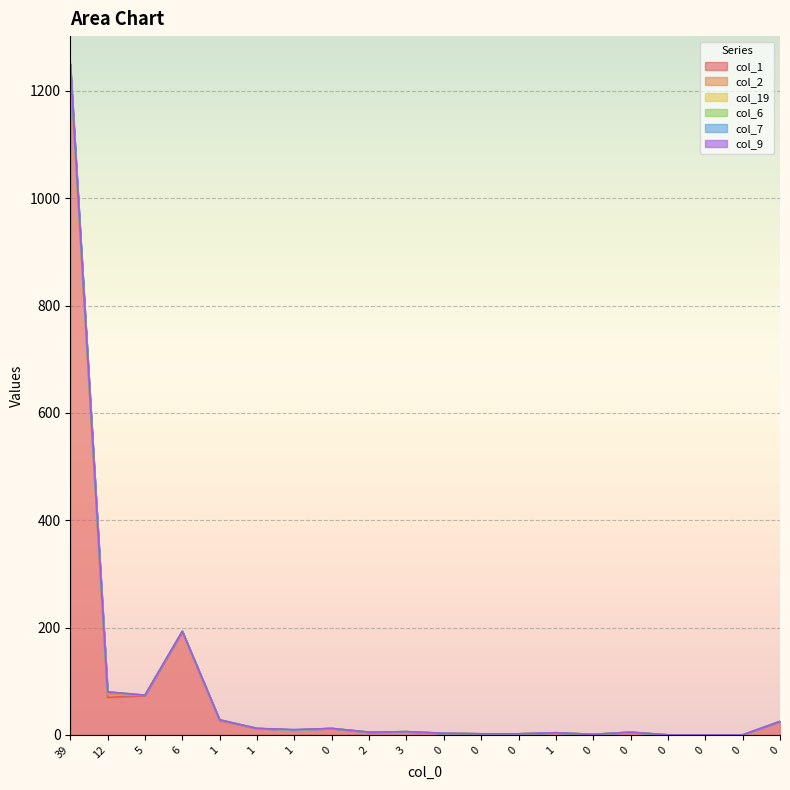

How many interior local valleys does the col_7 series have?

4